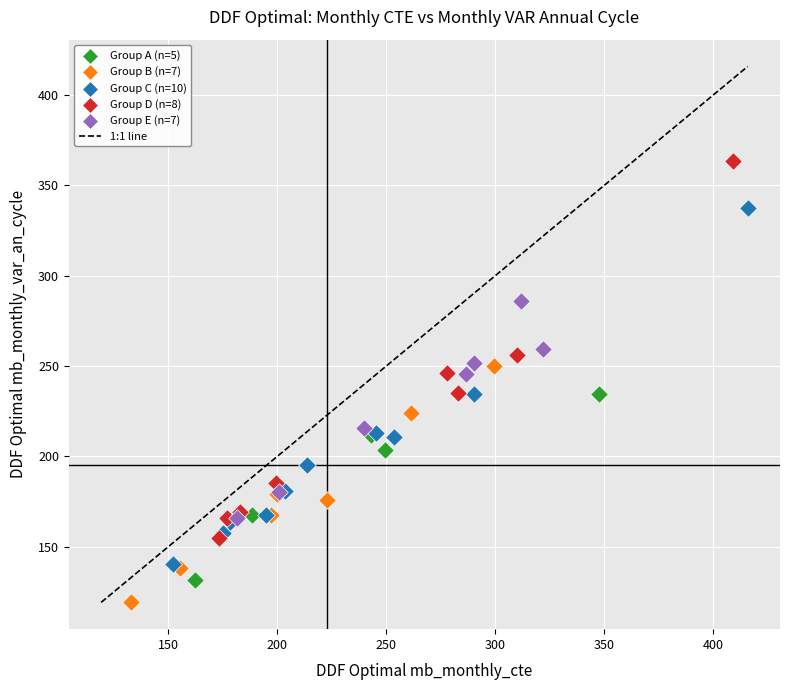

Which series contains the highest Y value?

Group D (n=8)